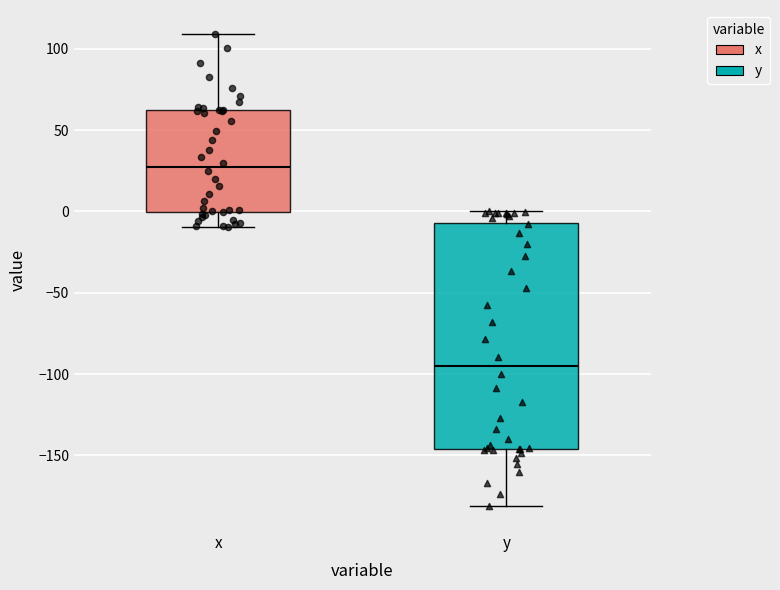

Where is the upper edge of the box for y on the y-axis? The values are not printed on the chart, so give them approximately, as read against the axis.

-5